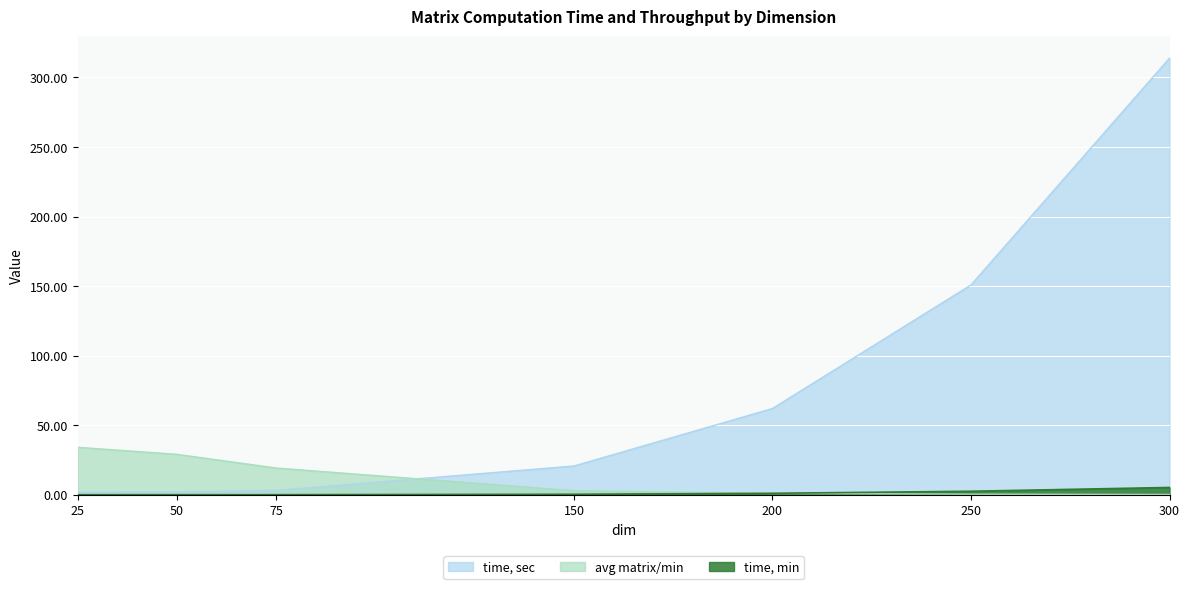

Is it true that time, sec equals 65.5 at 300?

False